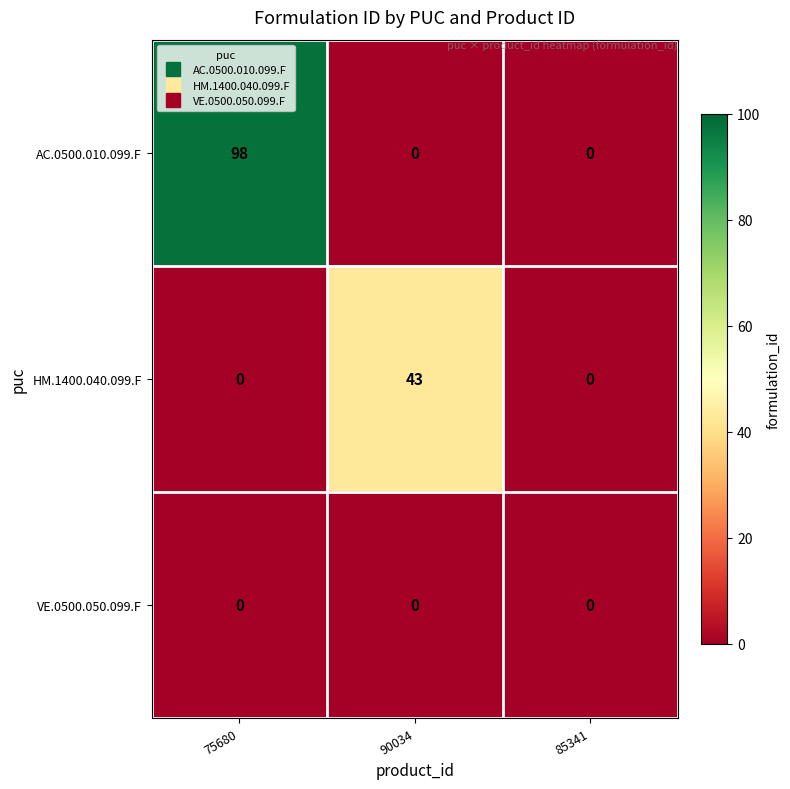

What is the difference between the highest and lowest values at 90034?

43